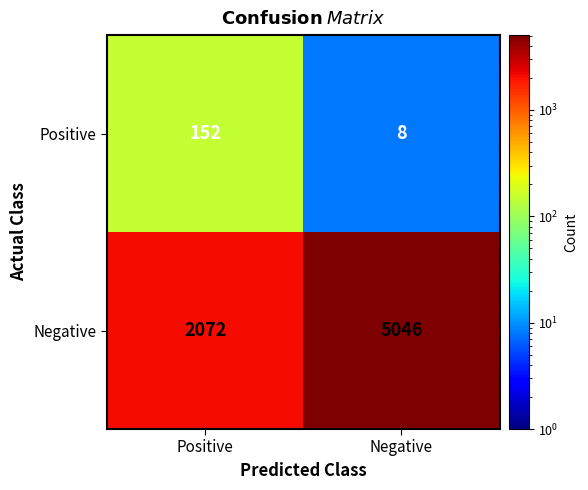

Between Positive and Negative, which series saw the biggest shift?

Negative